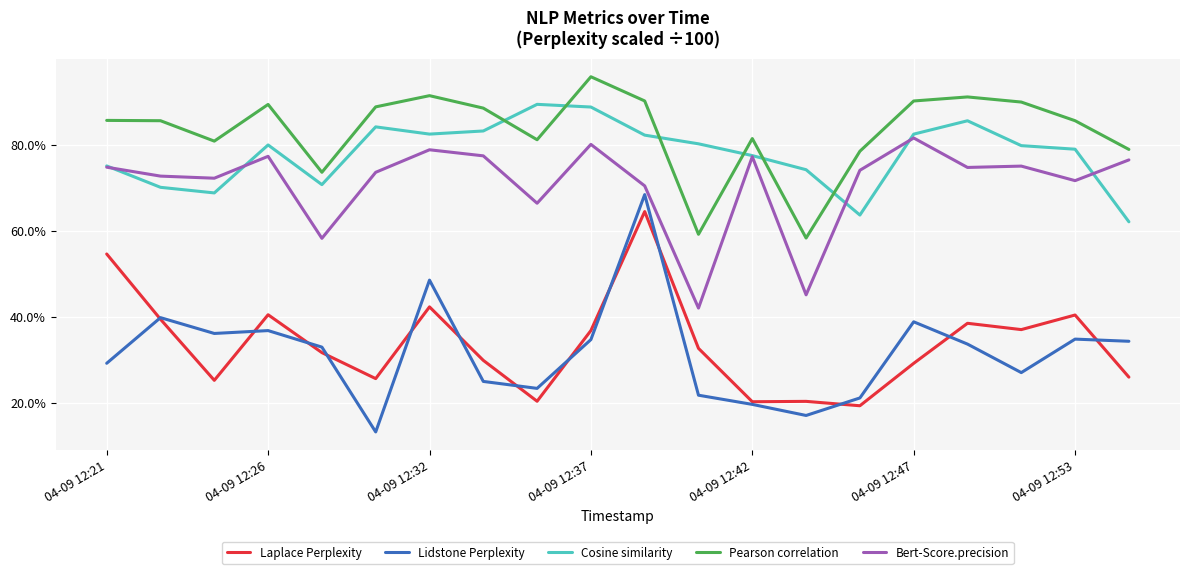

Which series has the largest total across all categories?

Pearson correlation